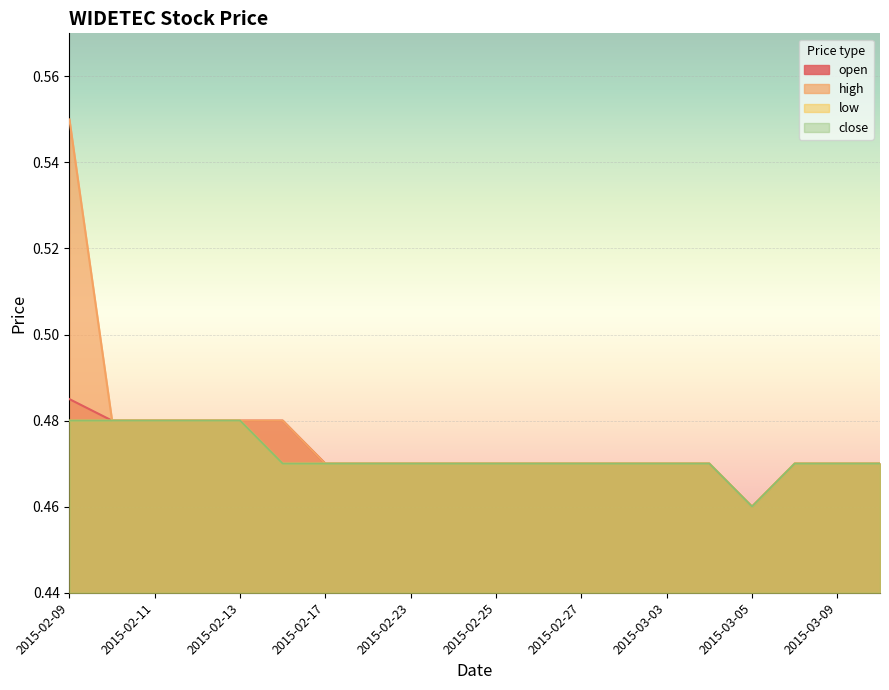

List the series in order of their peak value, lowest first.

low, close, open, high